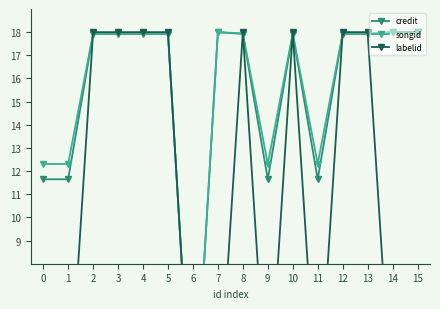

Is this an area chart (filled region under the line)?

No